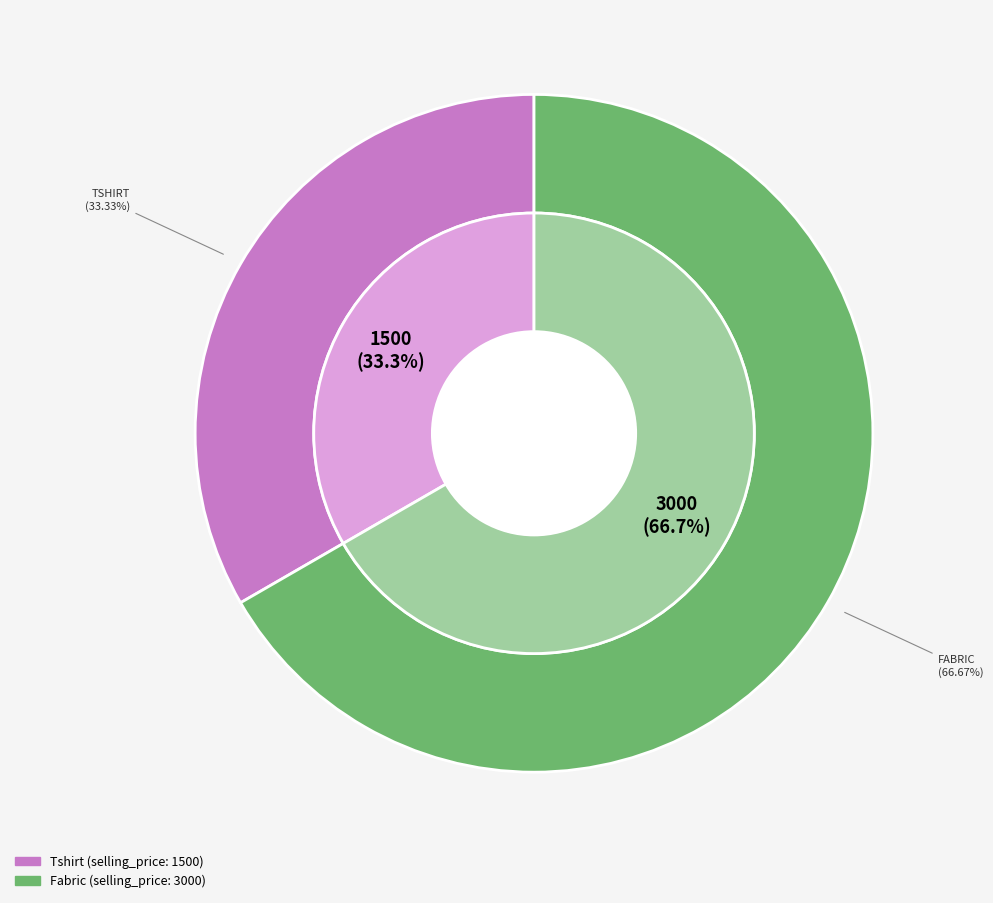

How many slices are in this pie chart?

2